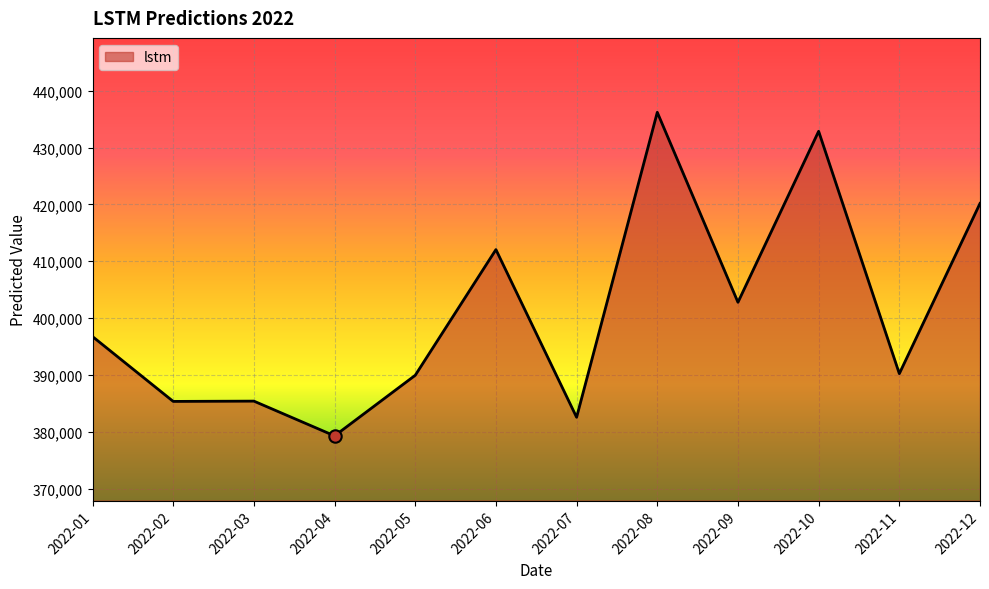

What is the change in value from 2022-01 to 2022-03?

-11350.7